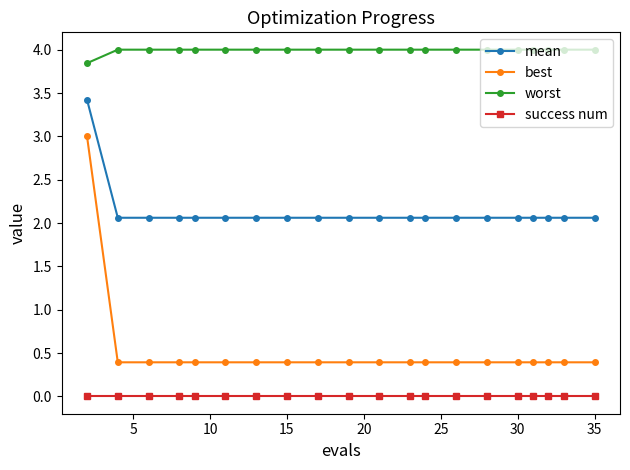

What is the value of the worst point at the 6th from the left?

4.0